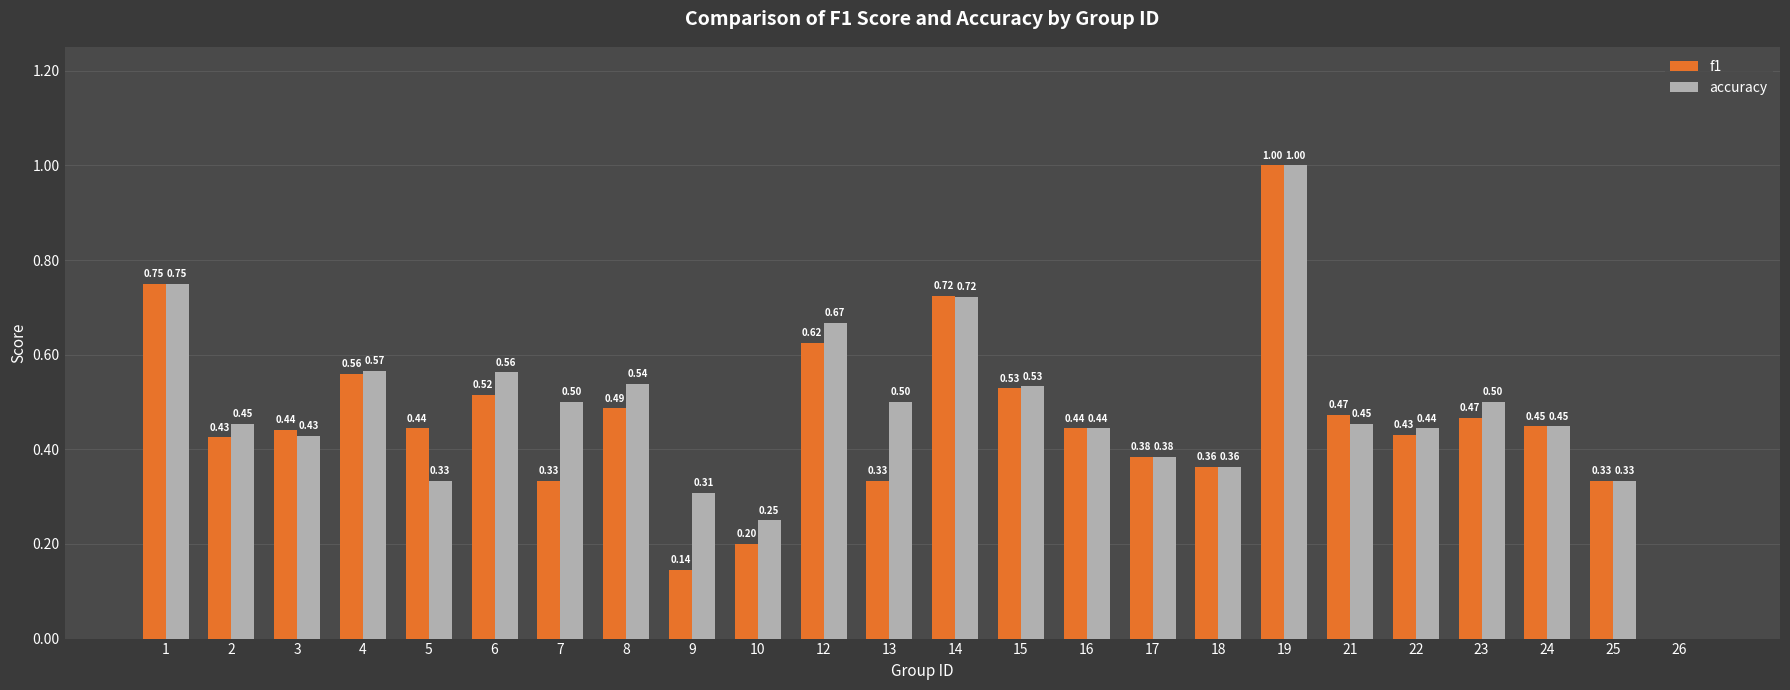

At which category is the sum across all series the highest?

19